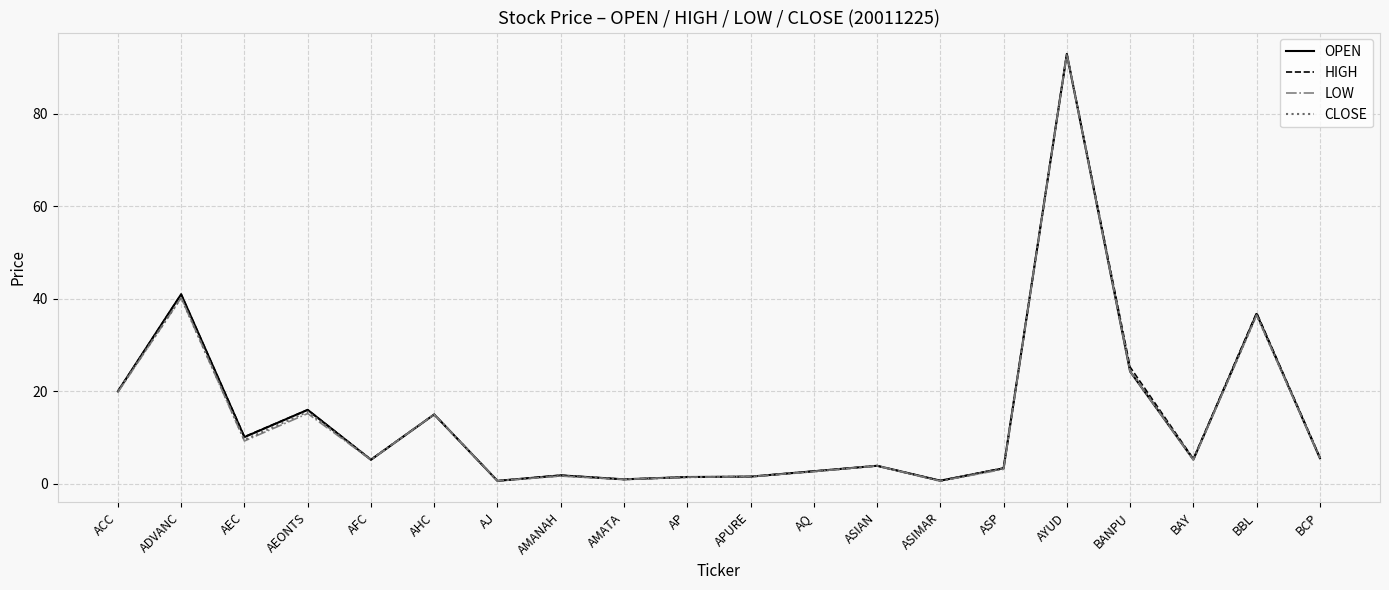

What value does the OPEN series have at AHC?

15.0